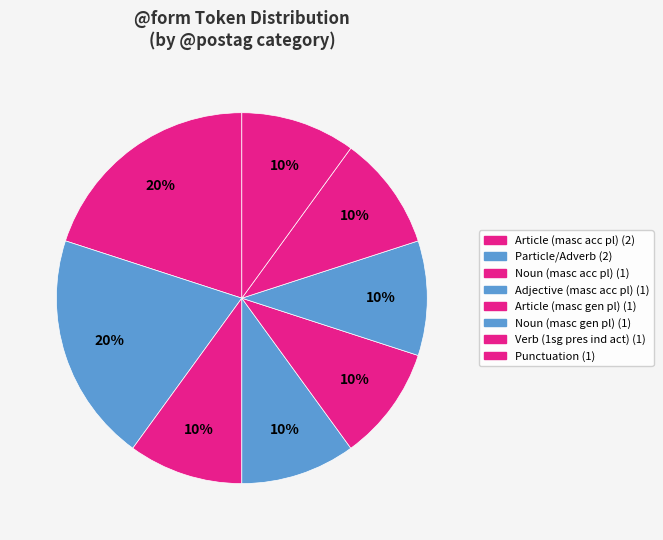

Count the number of slices in the pie.

8